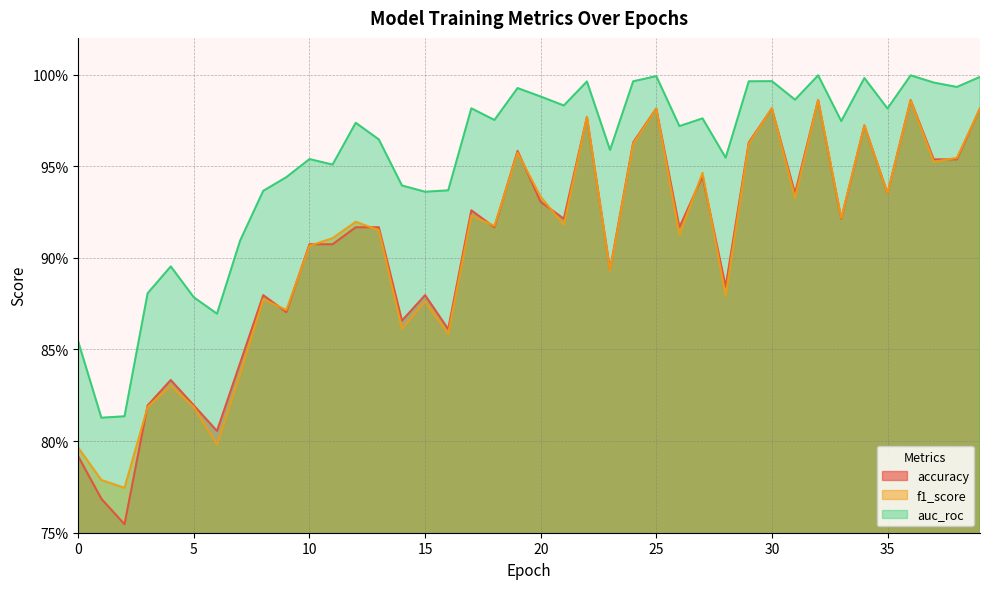

What is the lowest value of the auc_roc series?

0.8